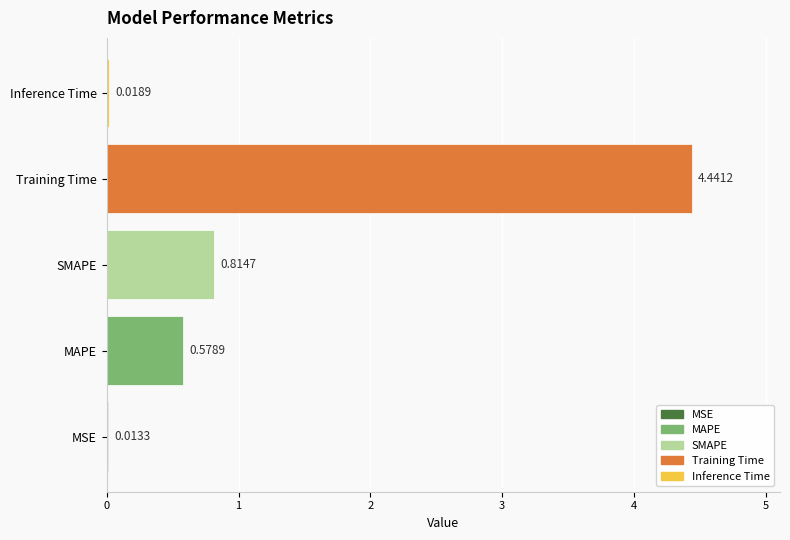

What is the sum of the values at MSE and Training Time?

4.5